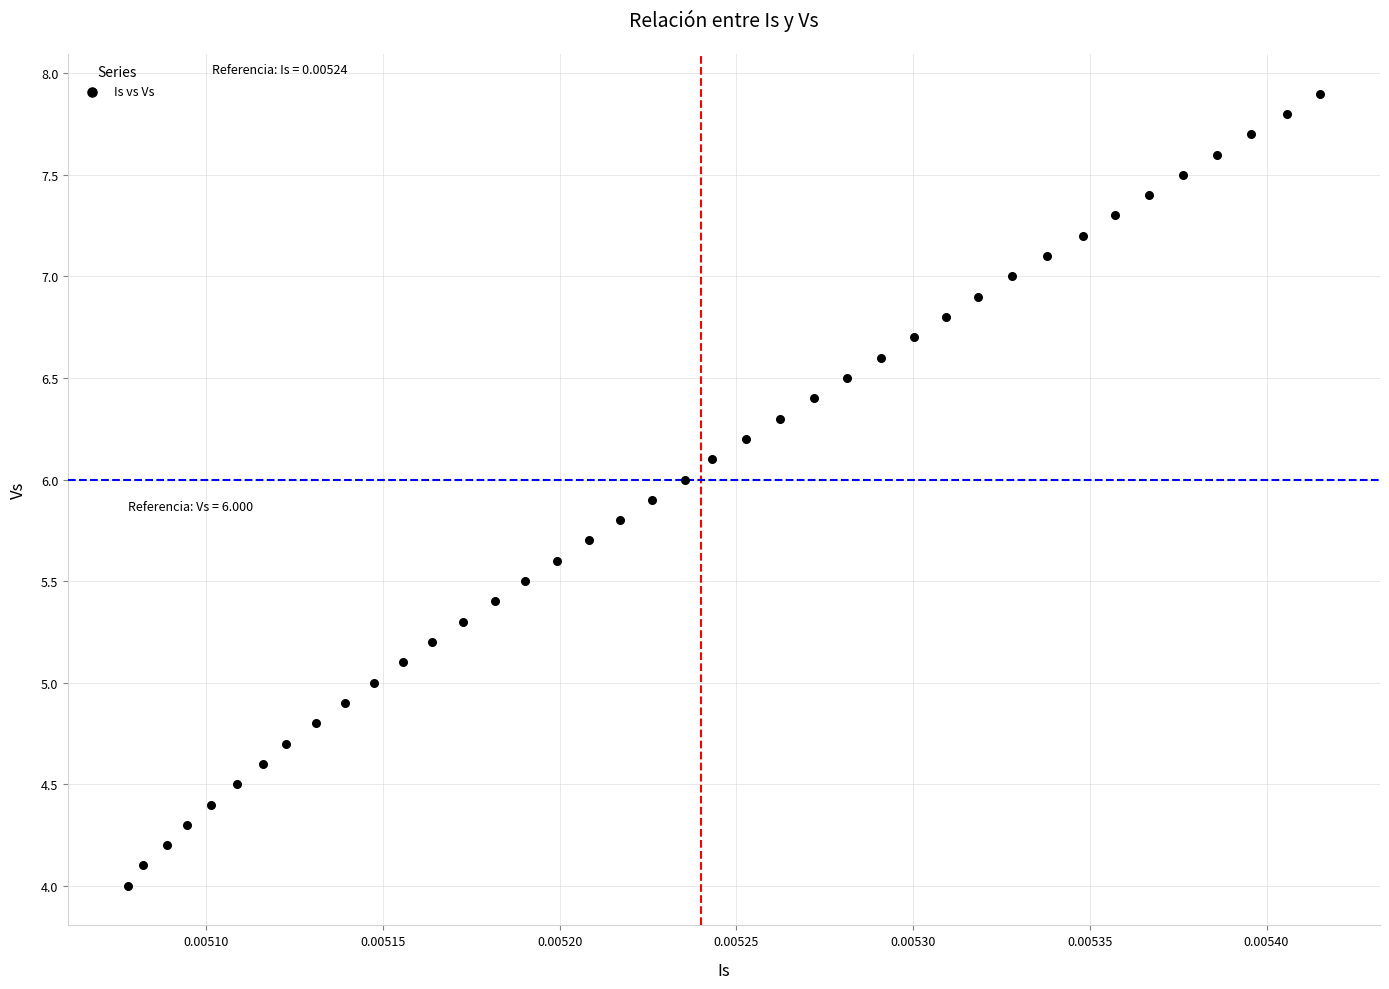

What is the range of Y values (max minus min)?

3.9